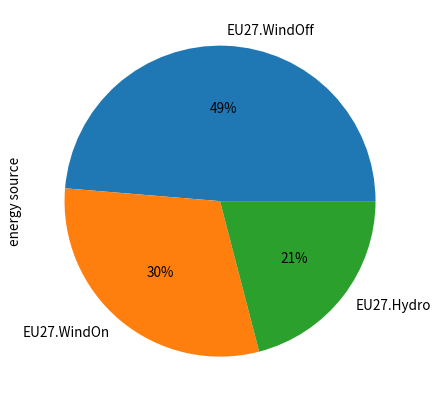

Combined, do EU27.Hydro and EU27.WindOff account for over 50%?

Yes